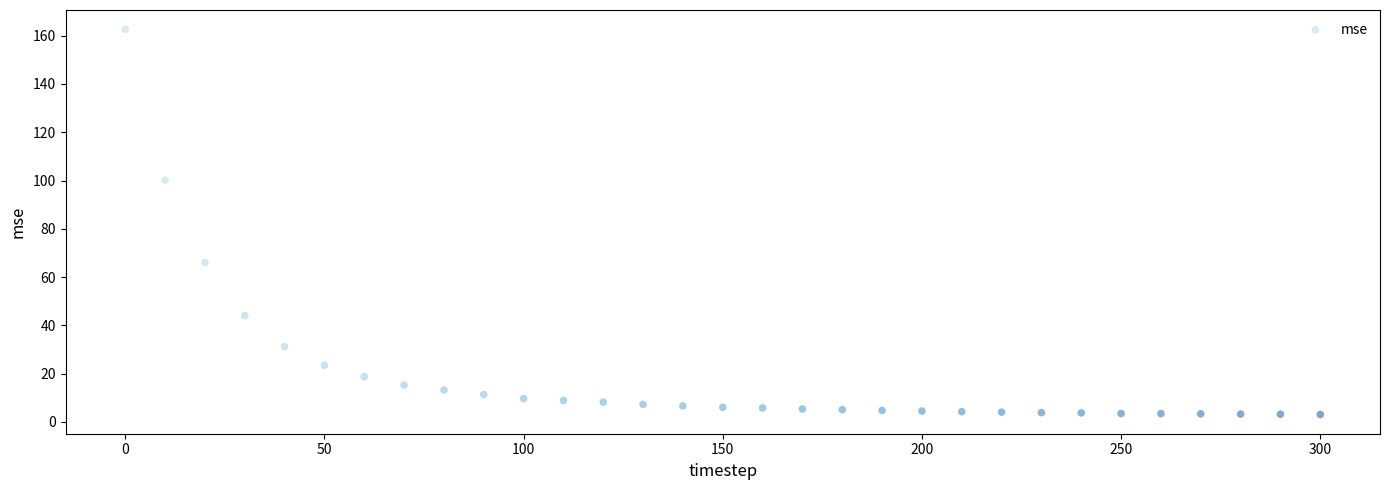

What is the range of Y values (max minus min)?

159.6